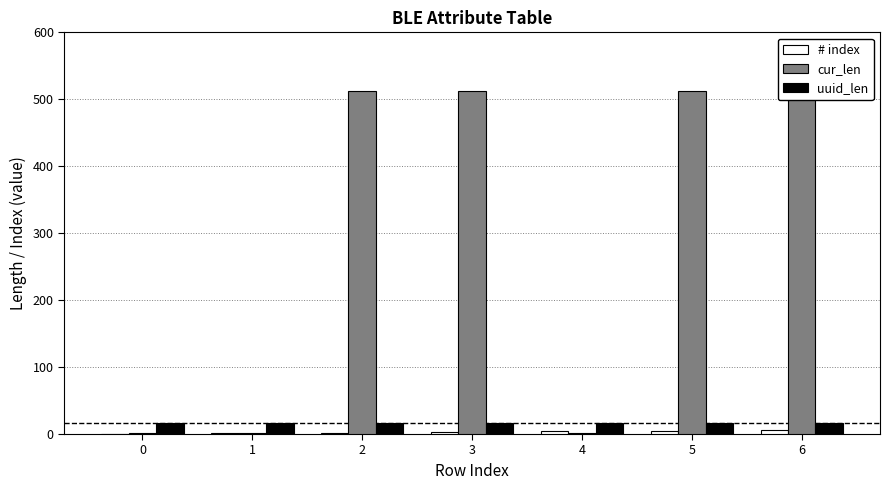

What is the highest value of the # index series?

6